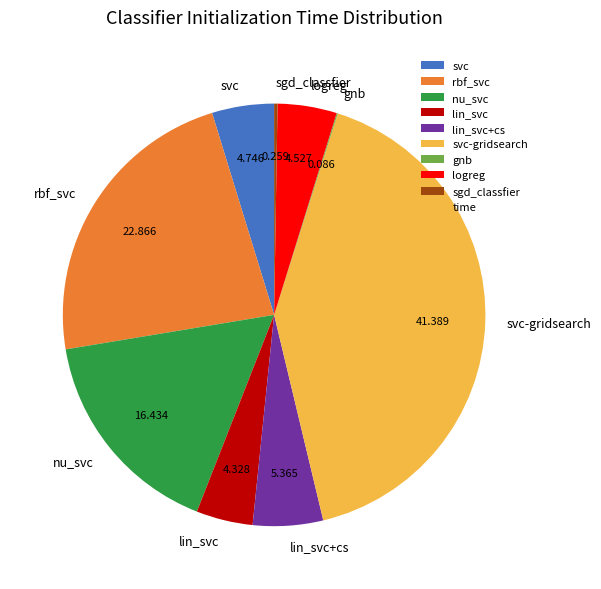

Which slice is the largest?

svc-gridsearch